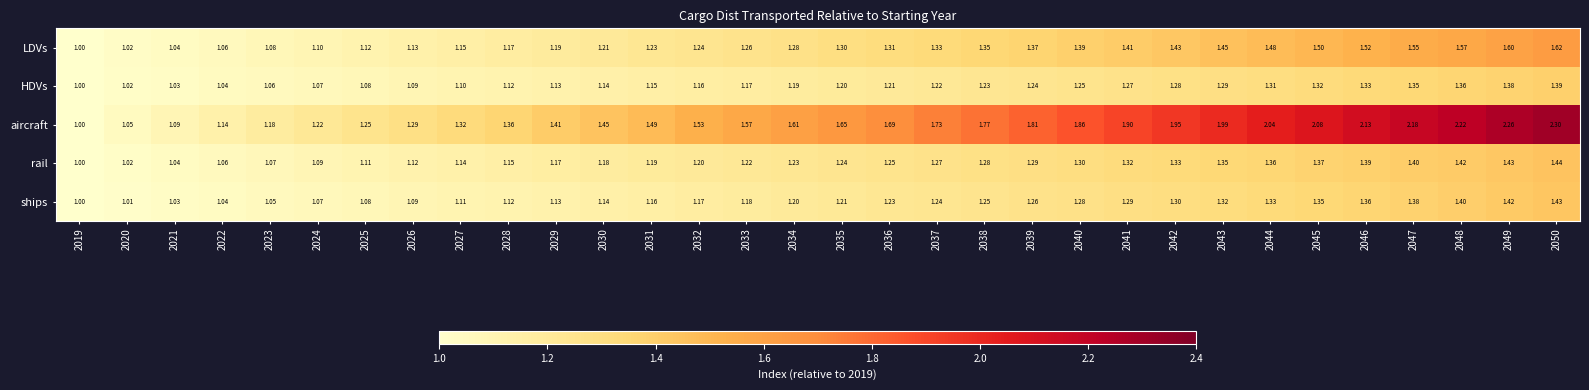

Rank the series by their maximum value, from lowest to highest.

HDVs, ships, rail, LDVs, aircraft